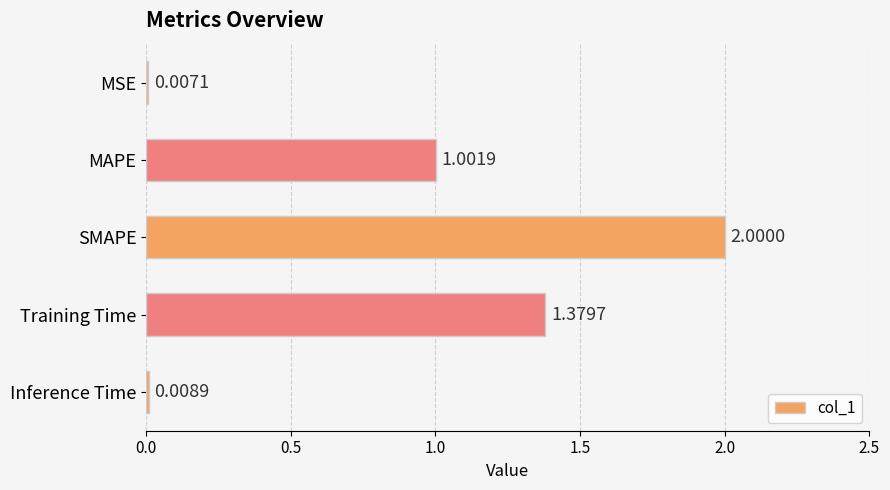

What is the sum of all values?

4.4